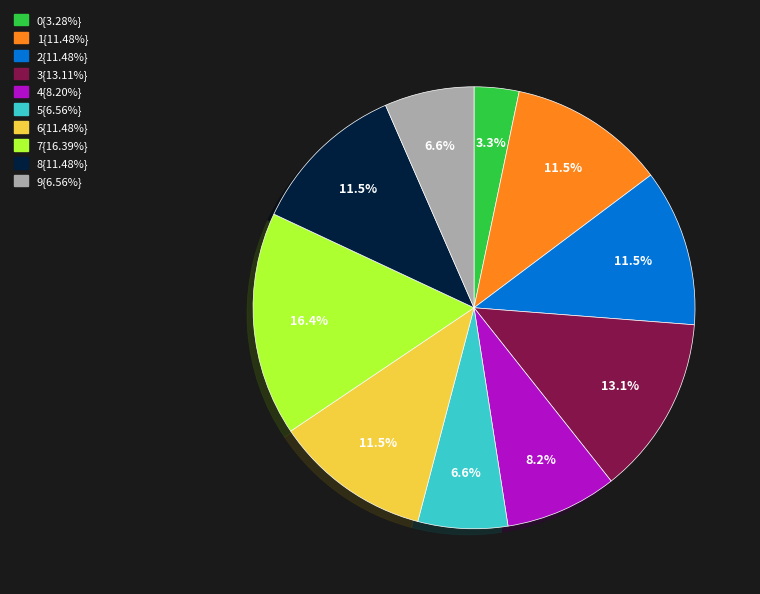

Is there a majority slice in this chart?

No